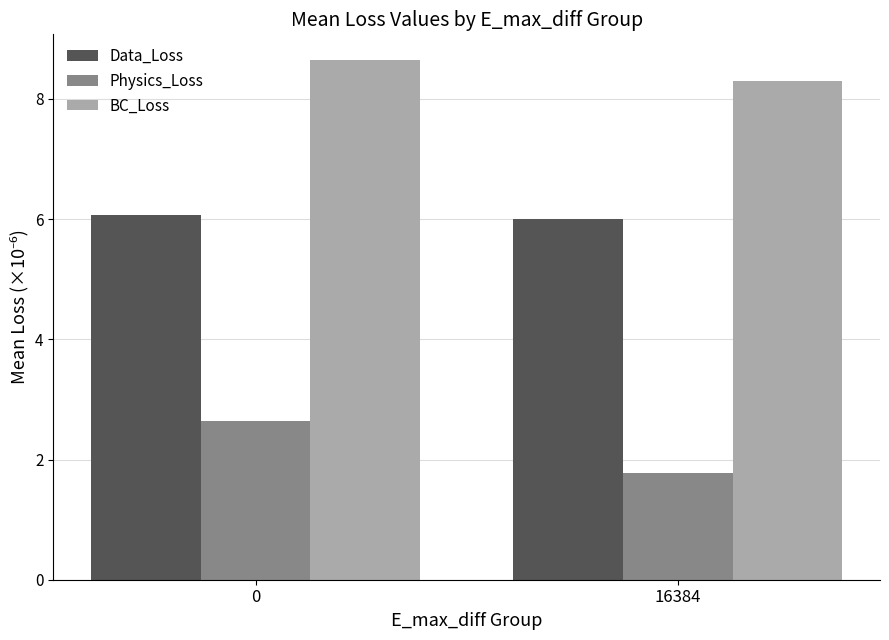

At 0, list the series in order from largest to smallest.

BC_Loss, Data_Loss, Physics_Loss